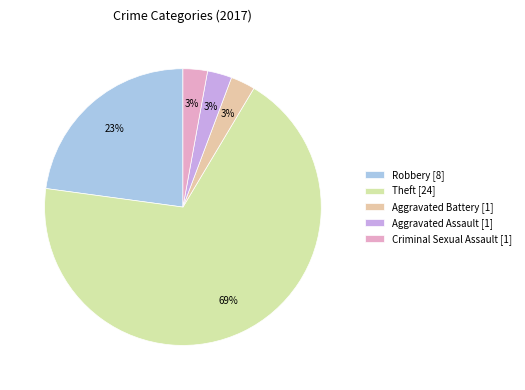

Which category has the biggest portion of the pie?

Theft [24]